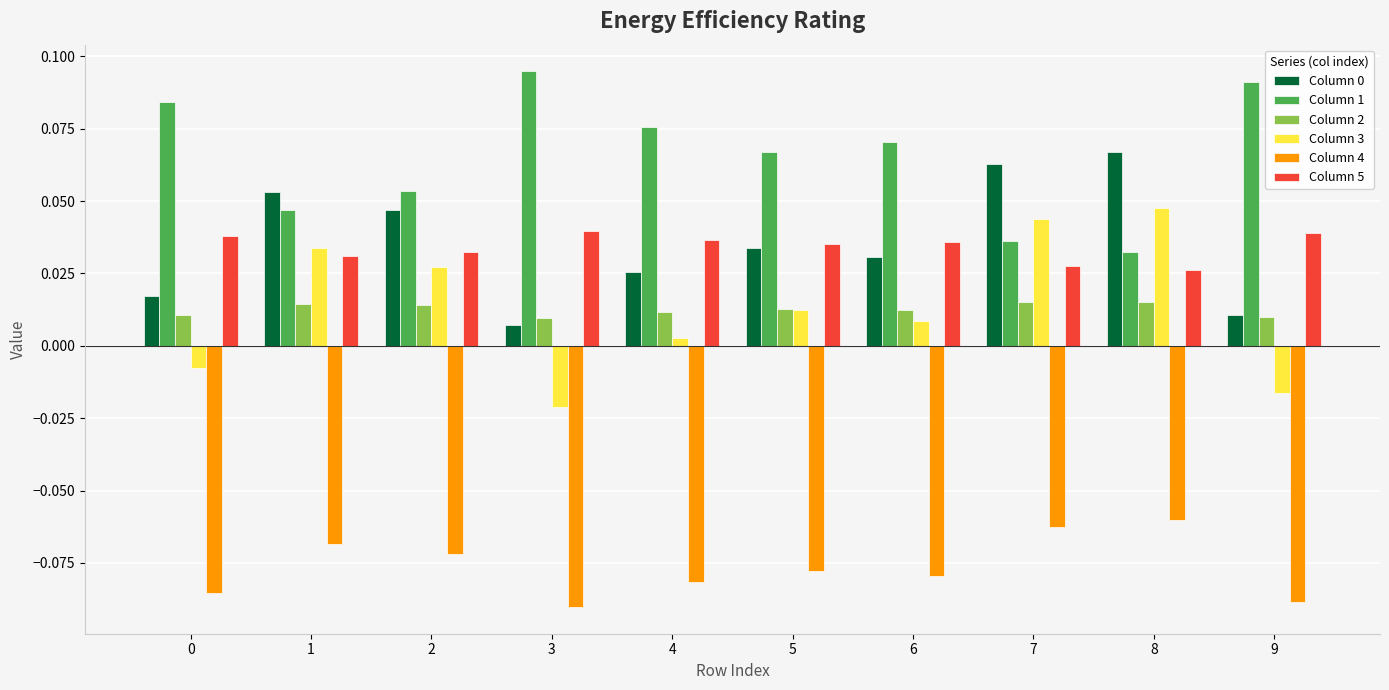

The Column 4 series shows -0.0 at 9. True or false?

False